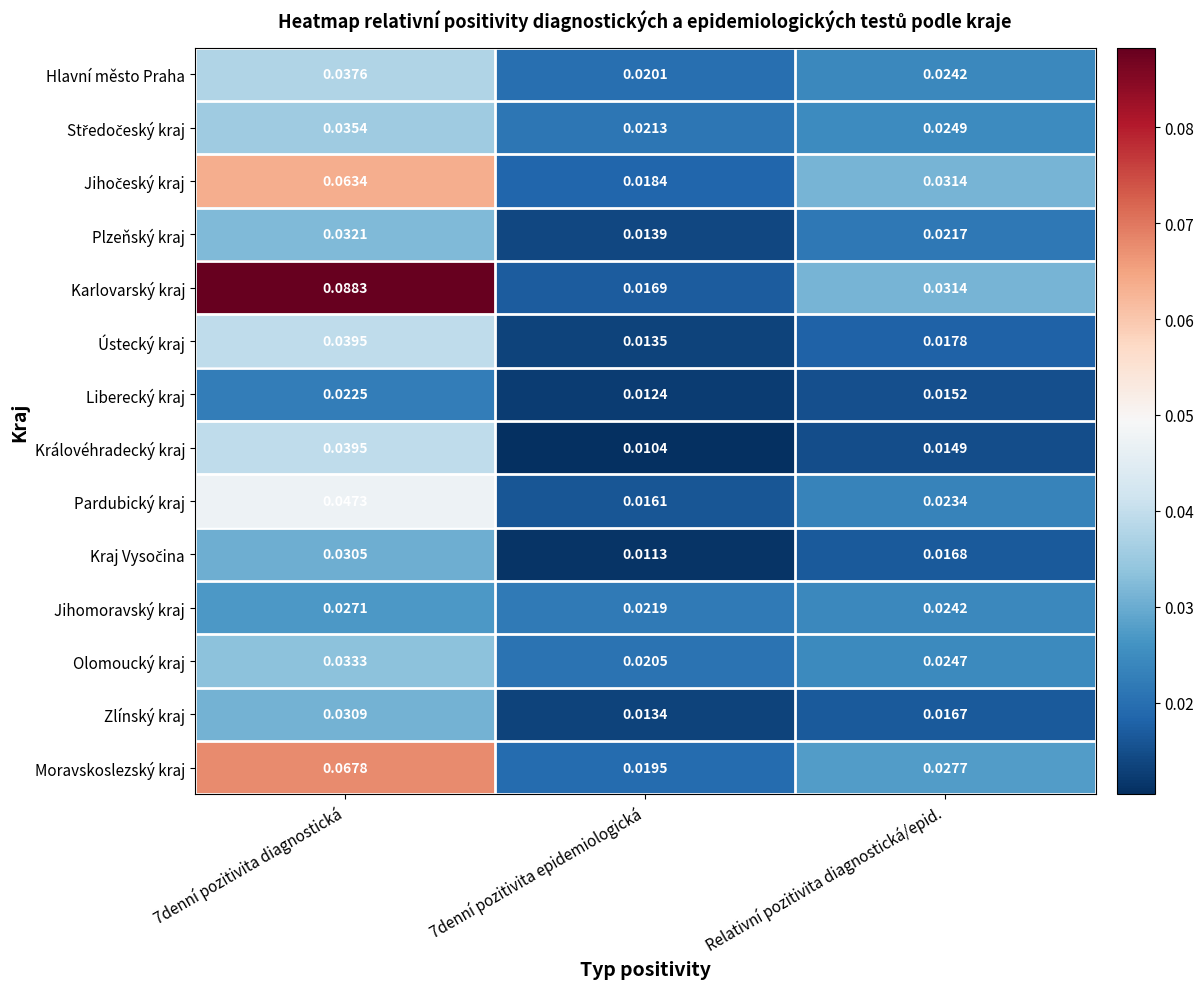

Which series has the largest range (max minus min)?

Karlovarský kraj